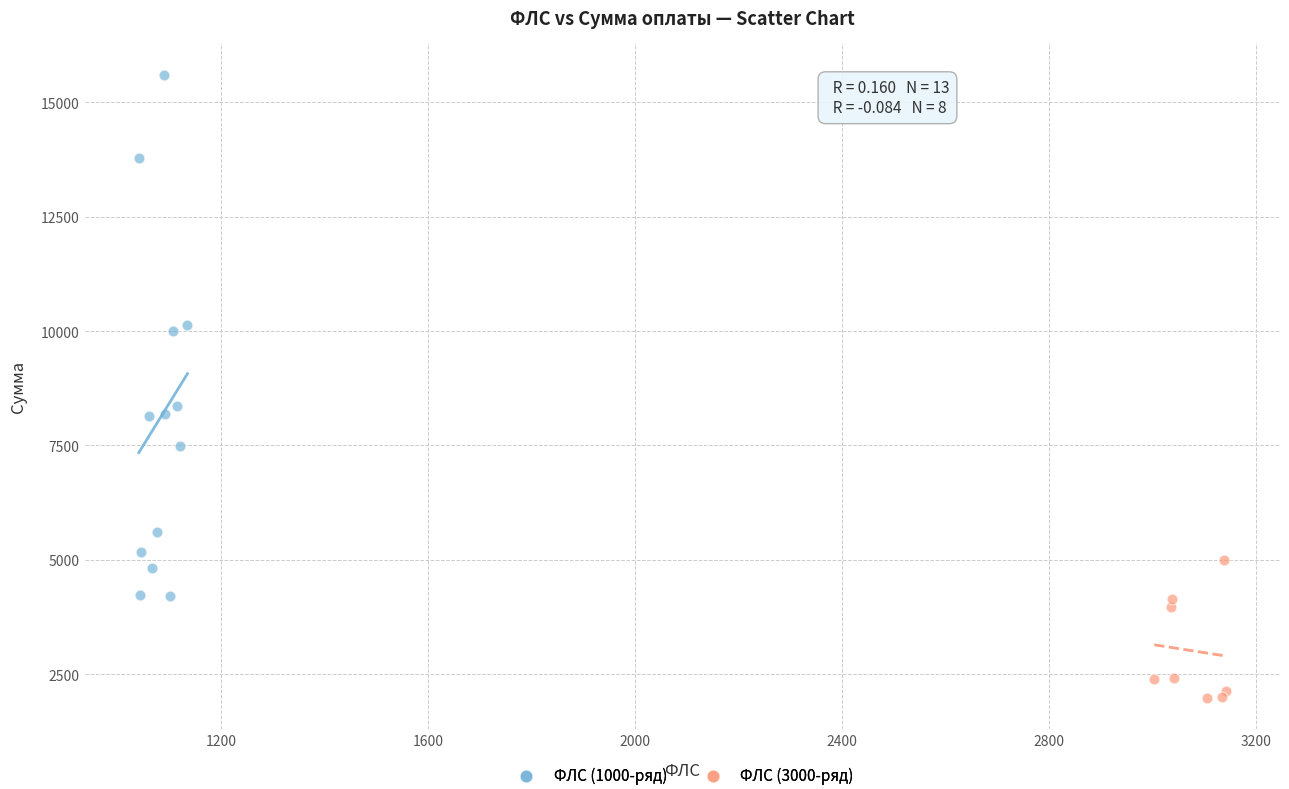

Which series reaches the minimum Y coordinate?

ФЛС (3000-ряд)